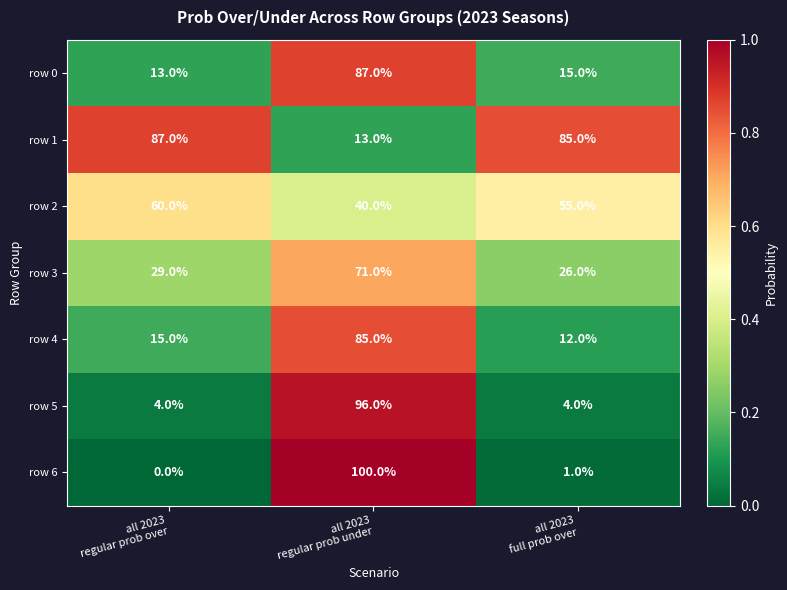

Which series has the largest total across all categories?

row 1